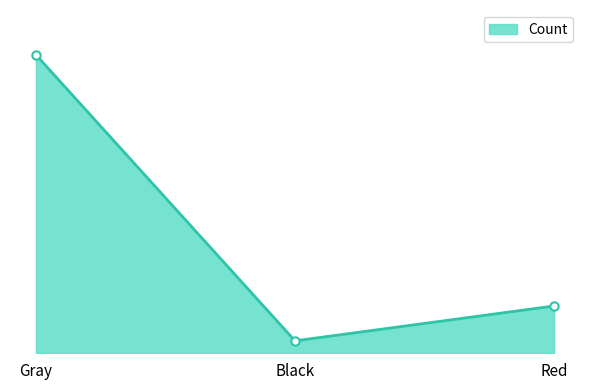

True or false: the data shows 103 at Black.

True